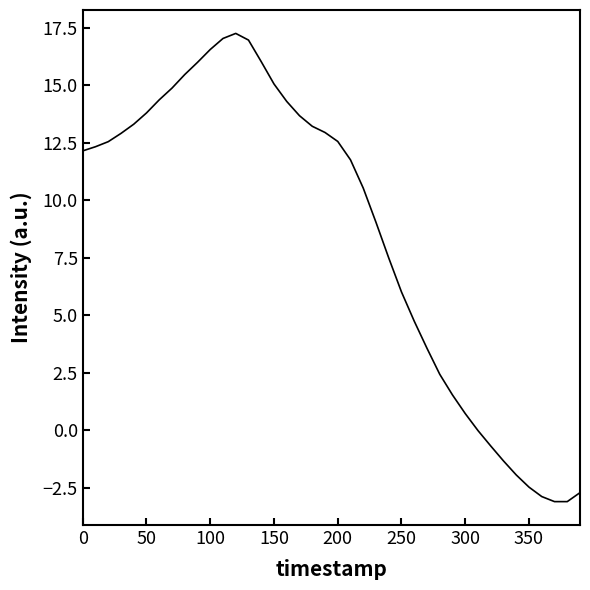

What is the difference between the maximum and minimum values?

20.4